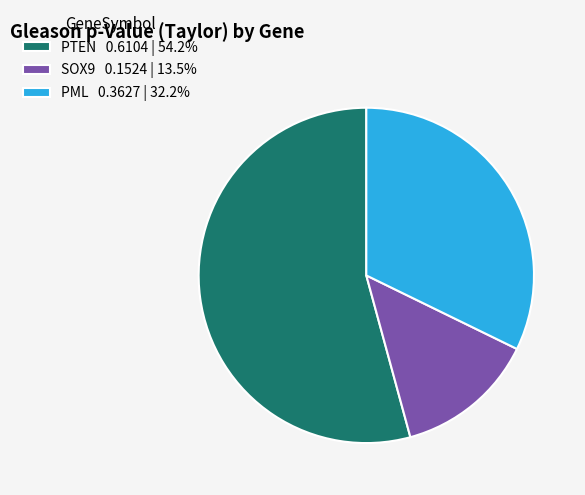

Is the sum of PML 0.3627 | 32.2% and SOX9 0.1524 | 13.5% greater than half?

No